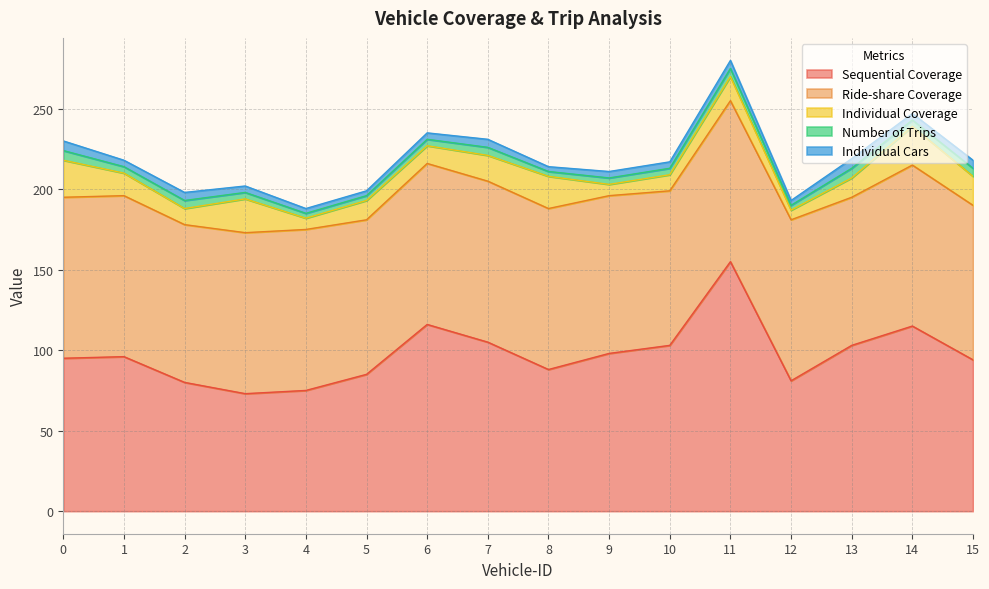

At which category does the chart reach its peak across all series?

11